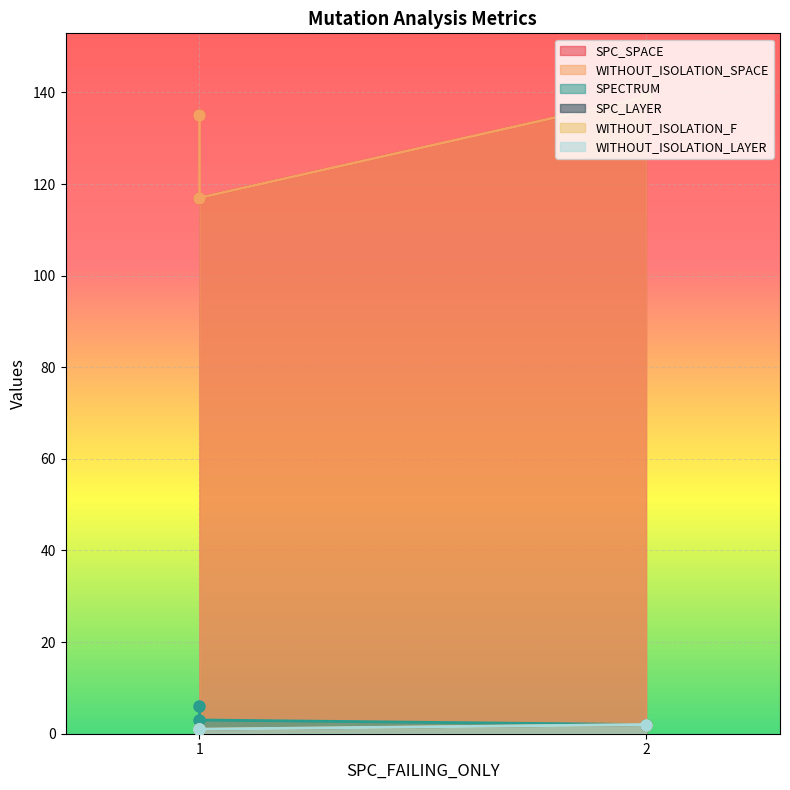

At which category is the sum across all series the highest?

2